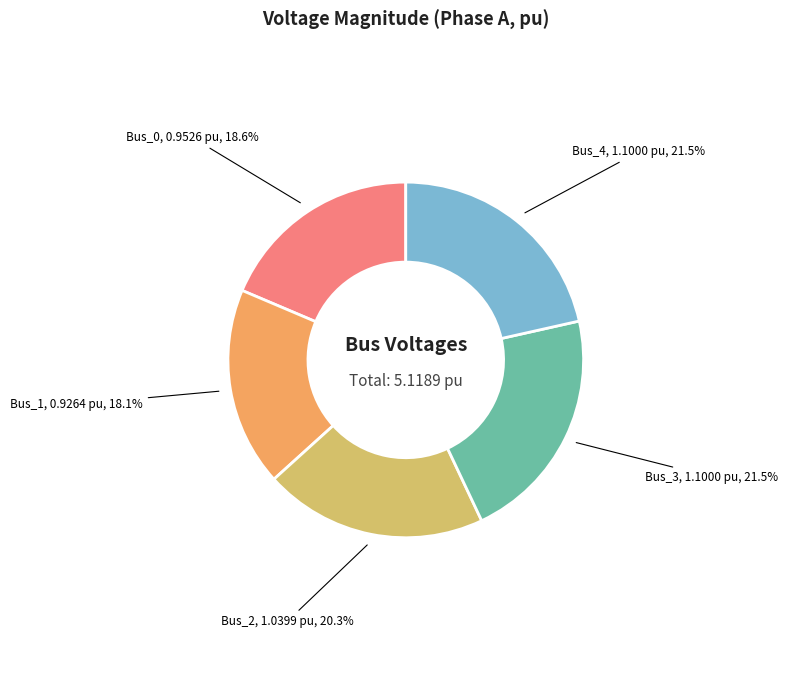

Does any single category account for the majority?

No